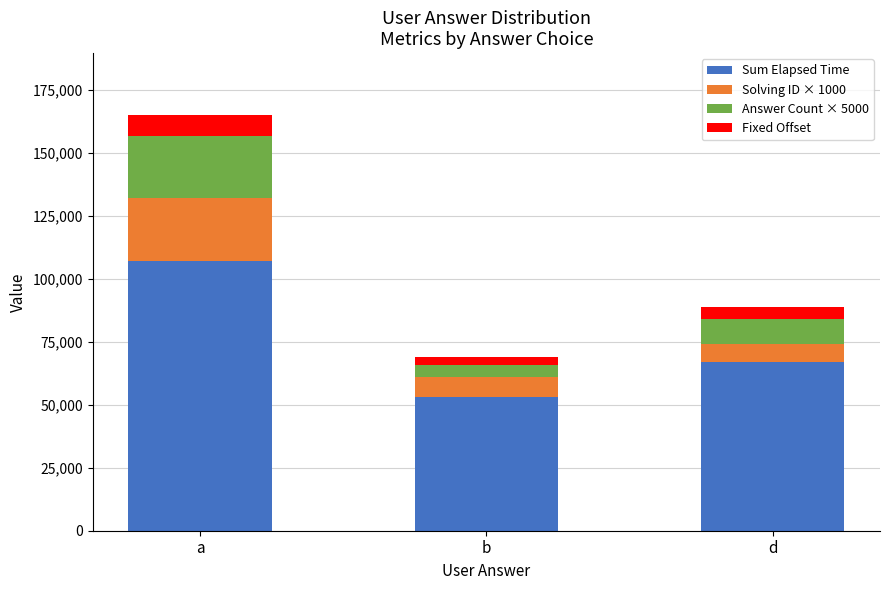

Which category has the highest value in the Sum Elapsed Time series?

a